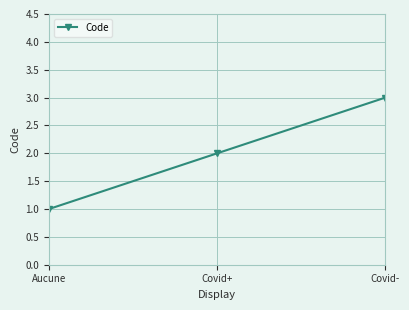

List the labels in order of value, largest first.

Covid-, Covid+, Aucune